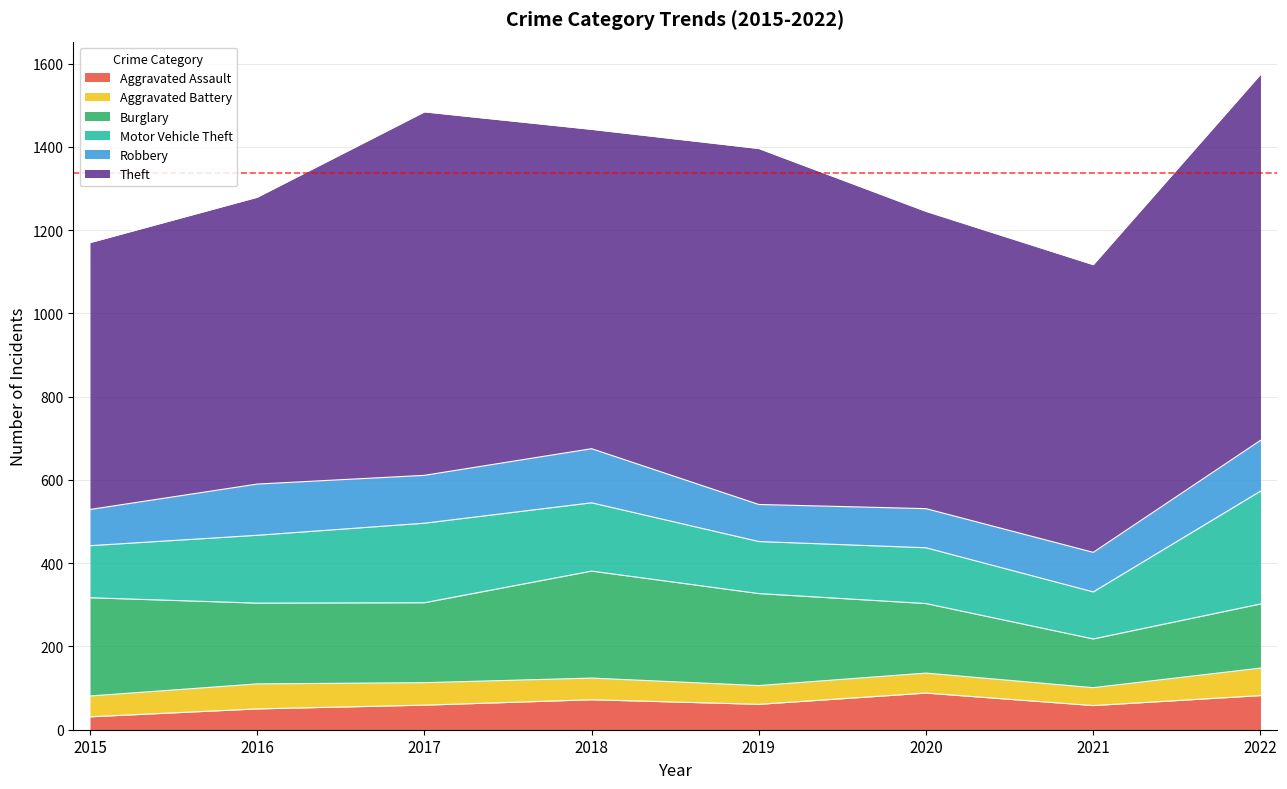

Read the Motor Vehicle Theft value at 2022, to the nearest 5.

270